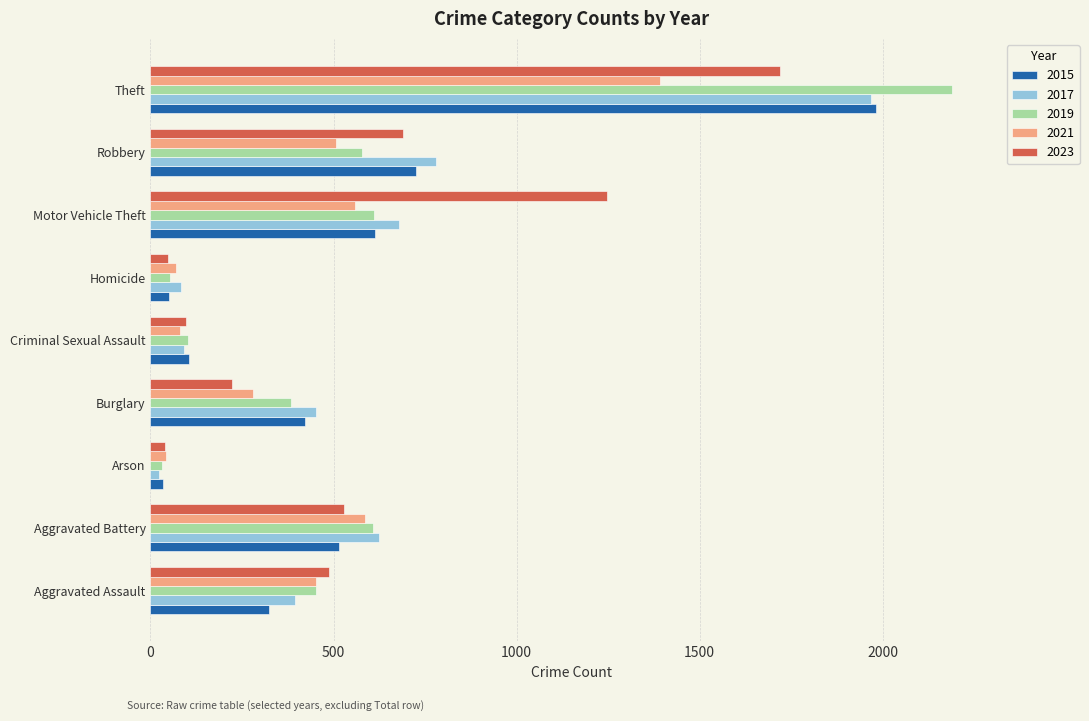

Which category has the highest value across all series?

Theft